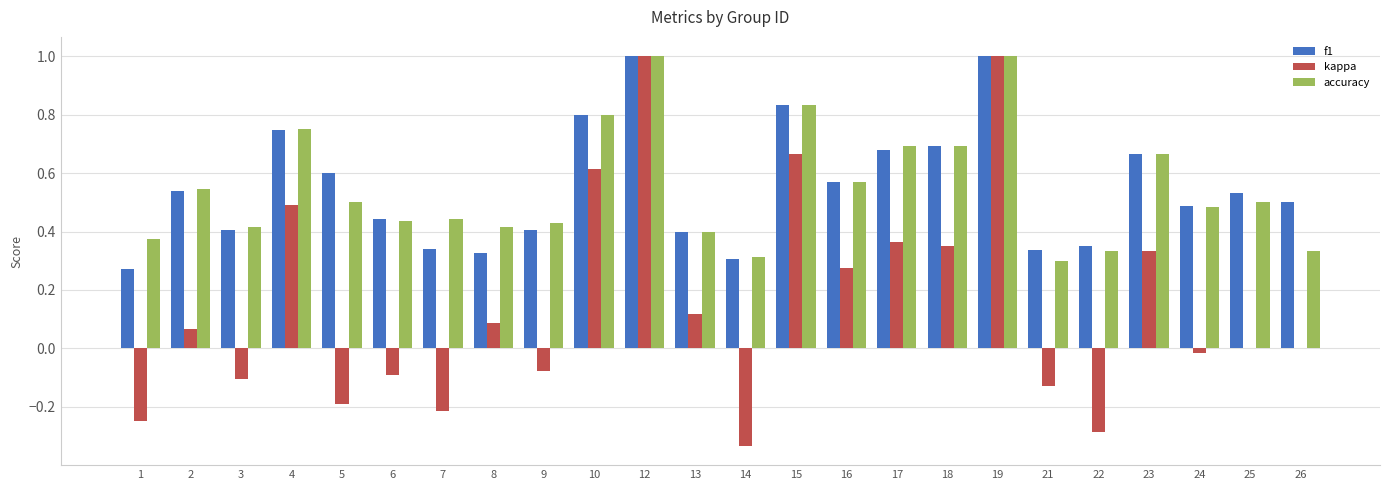

What is the maximum value for accuracy?

1.0